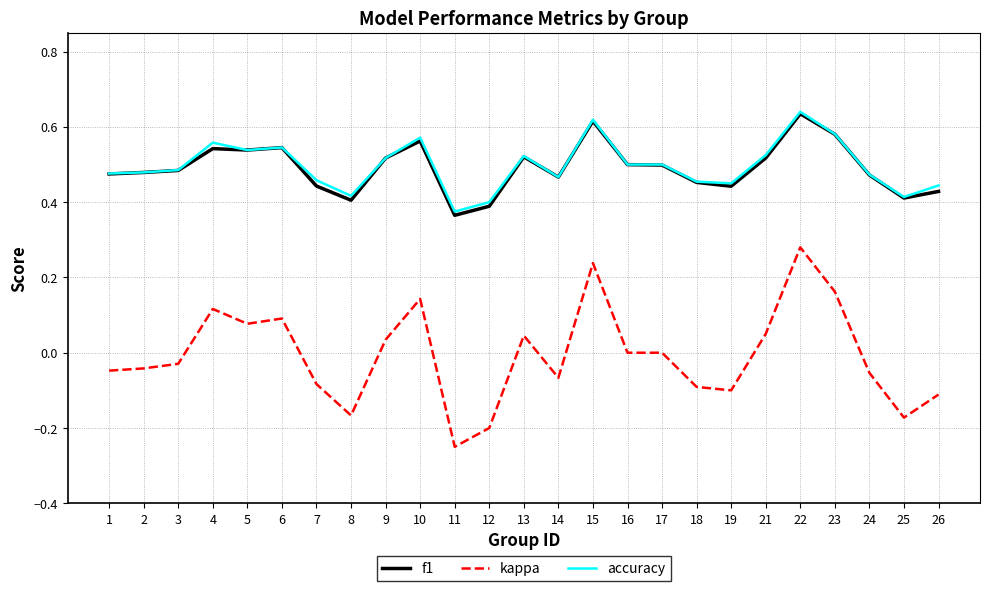

Which series has the widest spread of values?

kappa